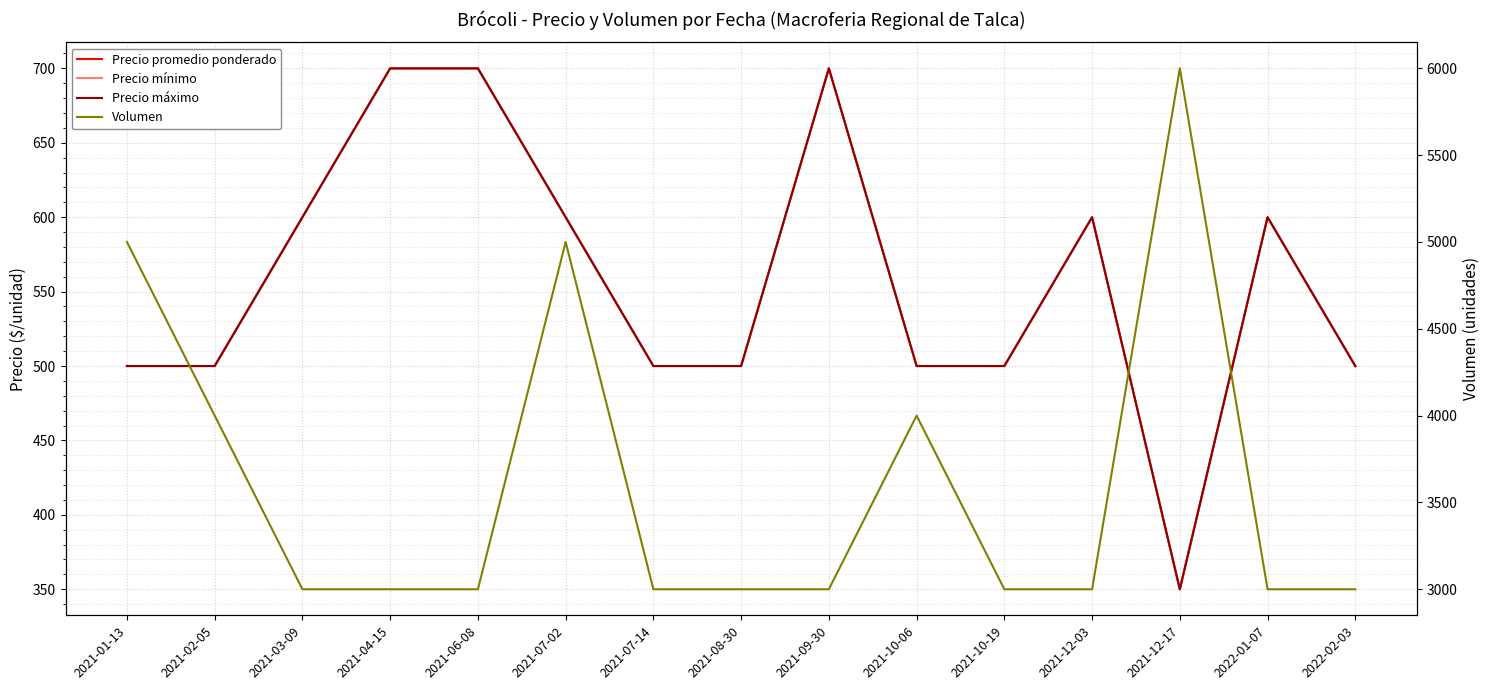

What is the difference between the Precio mínimo values at 2021-10-06 and 2021-12-17?

150